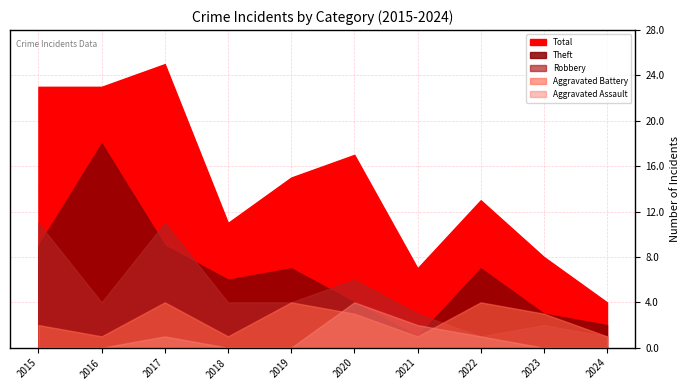

What are all the series names shown in the legend?

Aggravated Assault, Aggravated Battery, Robbery, Theft, Total